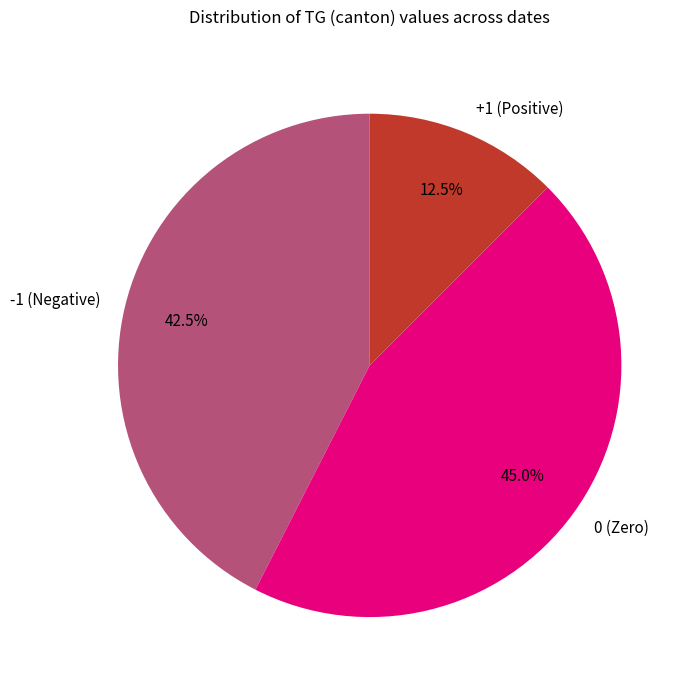

What is the smallest slice in the pie chart?

+1 (Positive)